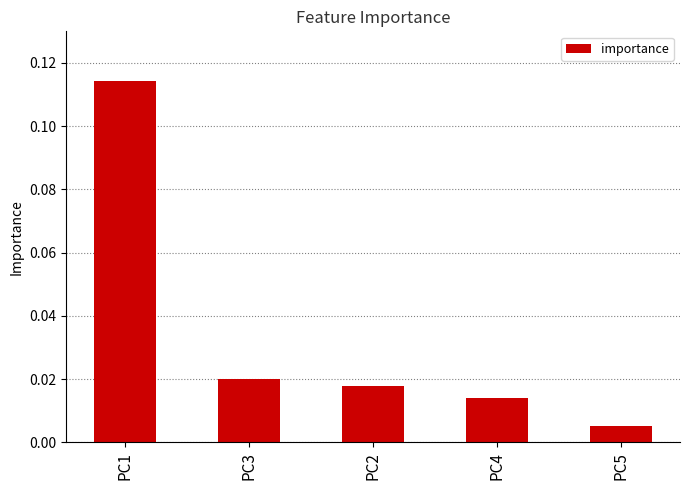

Where is the data nearest to the value 0?

PC5